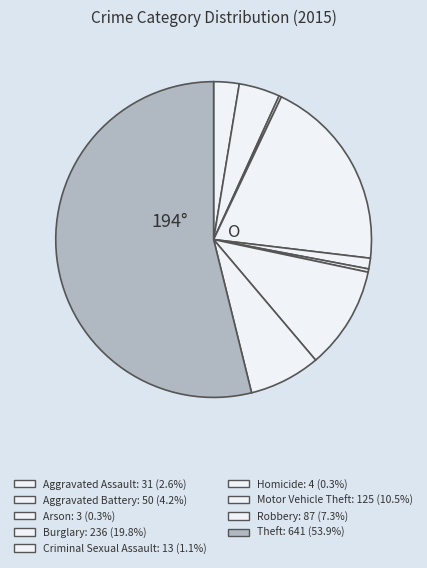

What percentage is the Motor Vehicle Theft slice, to the nearest percent?

11%